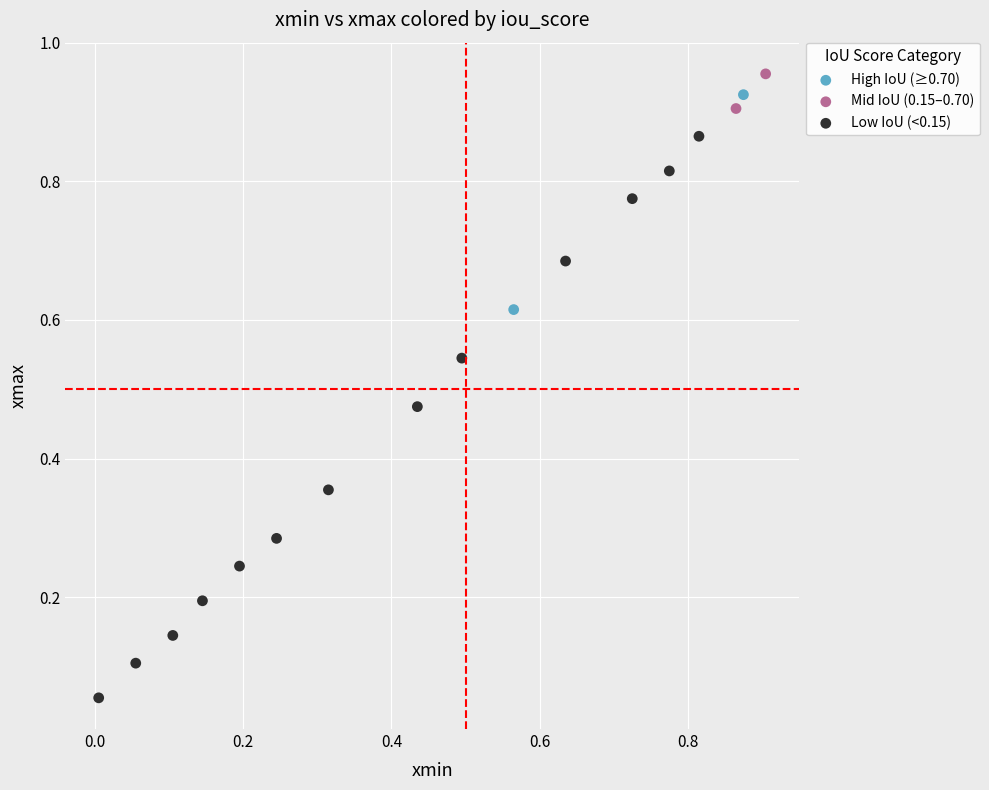

Which series contains the highest Y value?

Mid IoU (0.15–0.70)